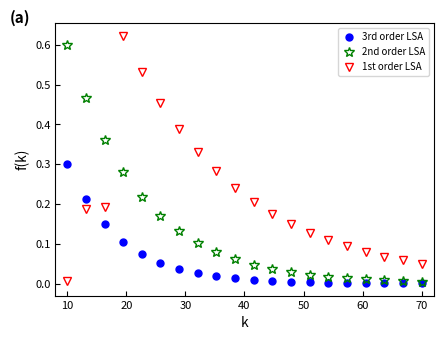

True or false: 2nd order LSA and 3rd order LSA cross at least once.

False